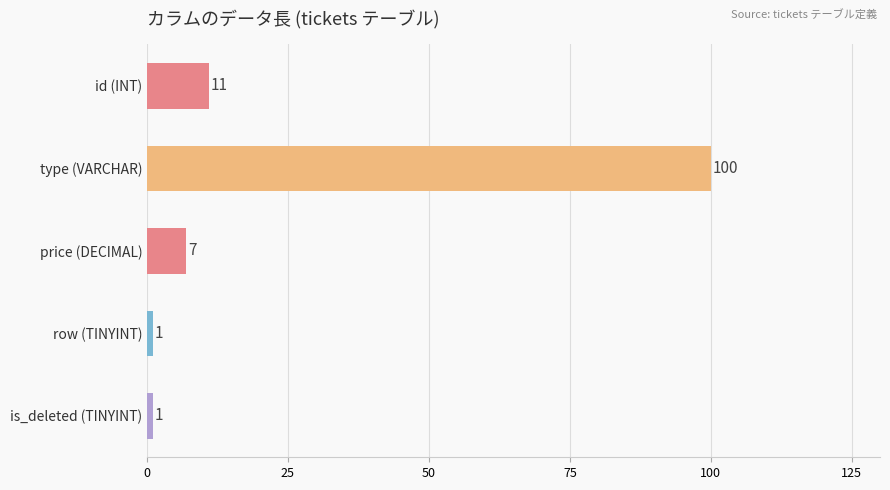

What is the change in value from id (INT) to type (VARCHAR)?

+89